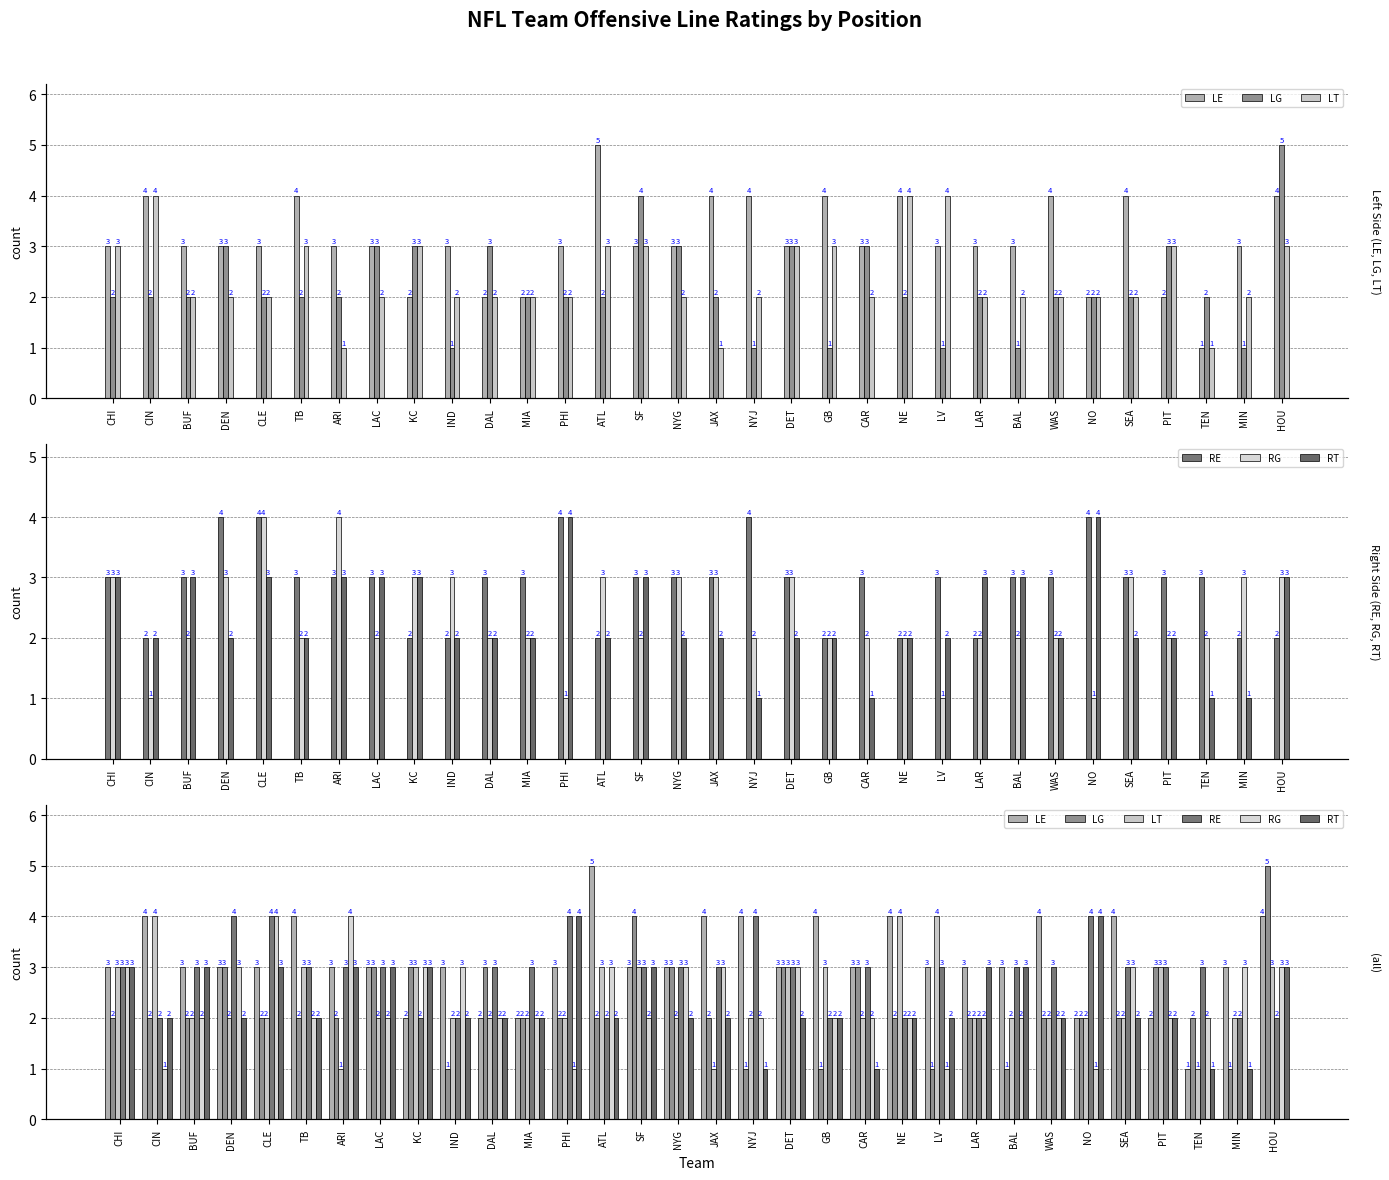

What is the value of the LE bar at the 21st from the left?

3